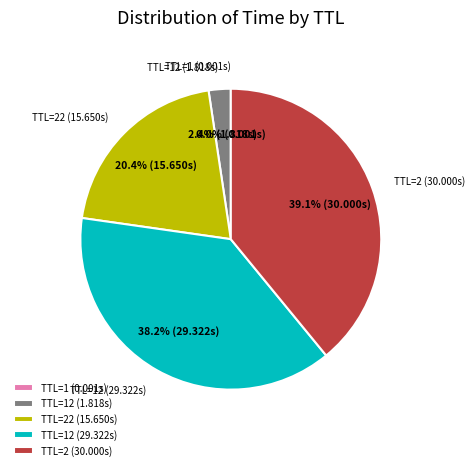

Which category has the biggest portion of the pie?

TTL=2 (30.000s)